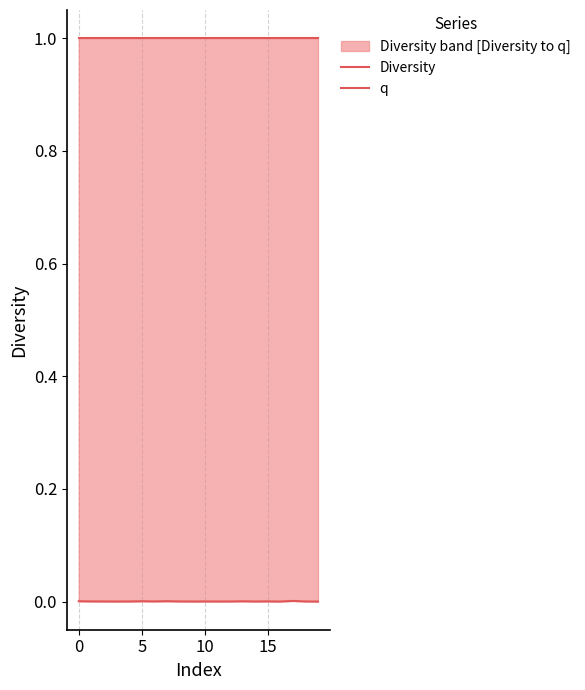

Which series has the largest range (max minus min)?

Diversity